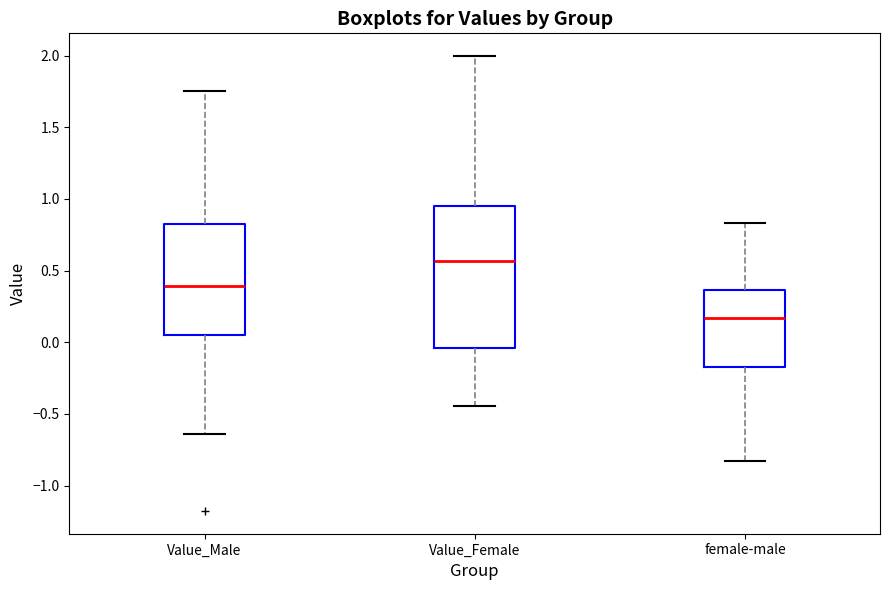

Reading left to right, transcribe this box plot: for each box, give where its median line is, the range the box spans, and where its two whiskers end, as read against the y-axis. The values are not printed on the chart, so give them approximately, as read against the axis.

Value_Male: median 0.40, box 0.05 to 0.85, whiskers -0.65 to 1.75
Value_Female: median 0.55, box -0.05 to 0.95, whiskers -0.45 to 2.00
female-male: median 0.15, box -0.15 to 0.35, whiskers -0.85 to 0.85